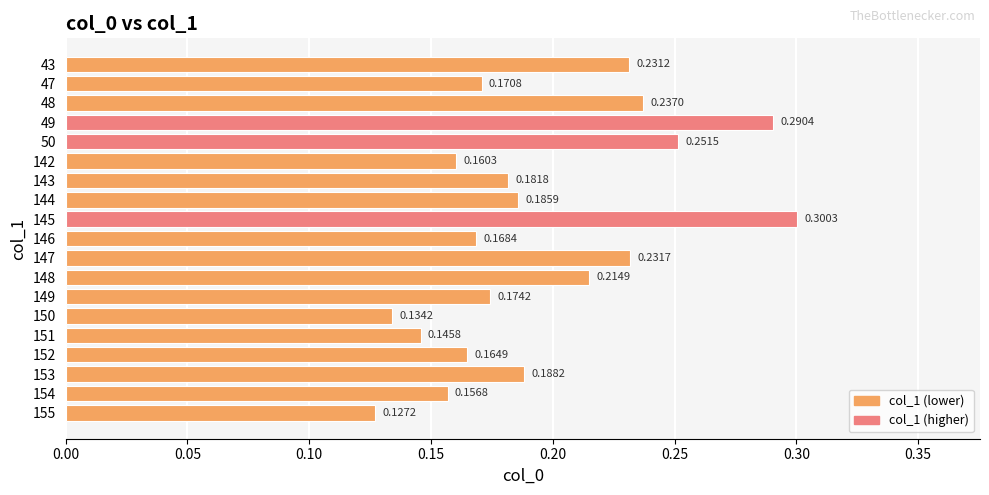

Which has a higher value, 154 or 151?

154